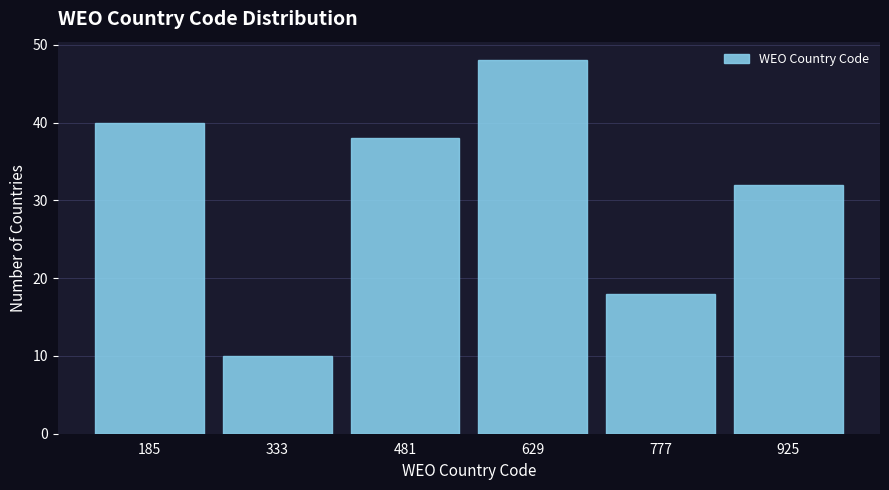

Reading left to right, list every bar in this chart as the range it spans on the x-axis followed by its height. Neither the bar edges nor the heights are printed on the chart, so give them approximately, as read against the axes.

120 to 260: 40
260 to 400: 10
400 to 560: 38
560 to 700: 48
700 to 860: 18
860 to 1000: 32